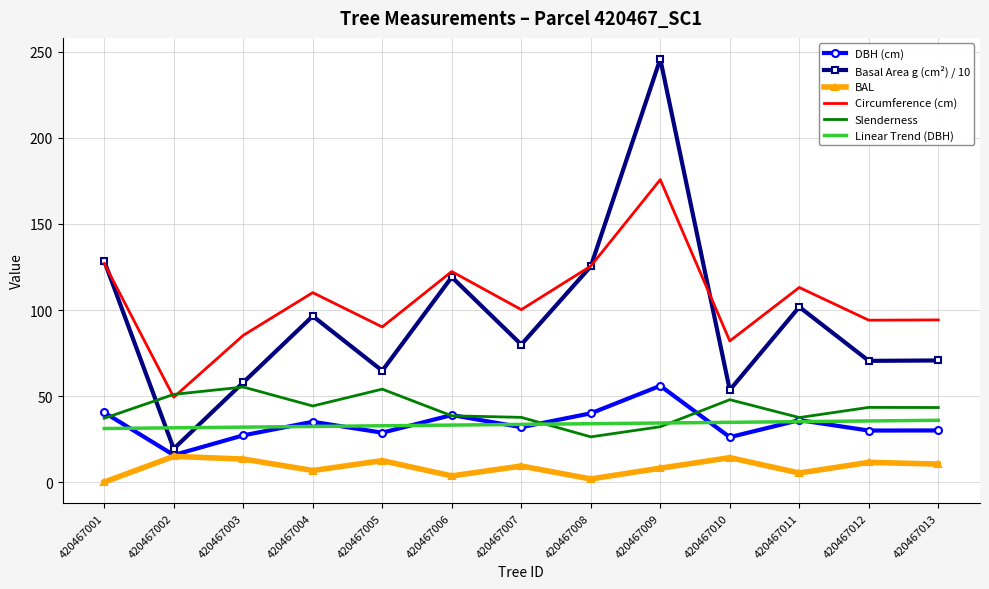

What is the average value of the Basal Area g (cm²) / 10 series?

94.9